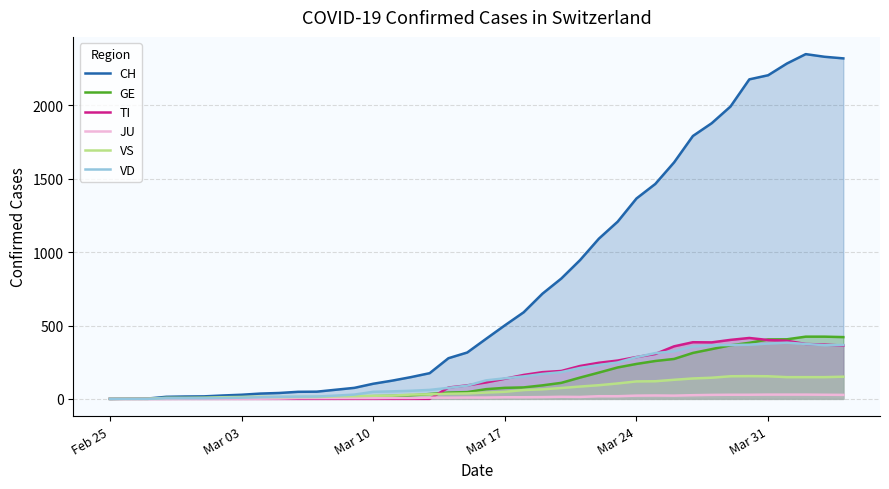

How many series are shown in this chart?

6